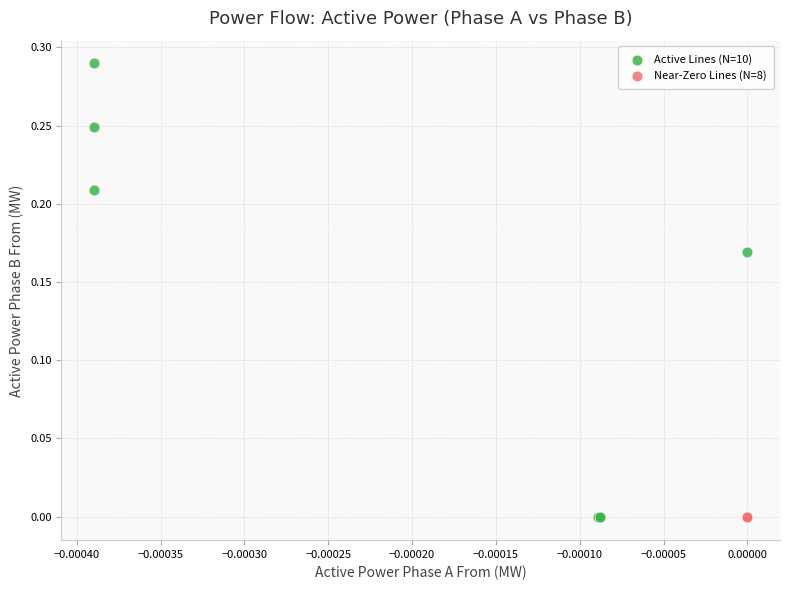

Which series reaches the maximum Y coordinate?

Active Lines (N=10)